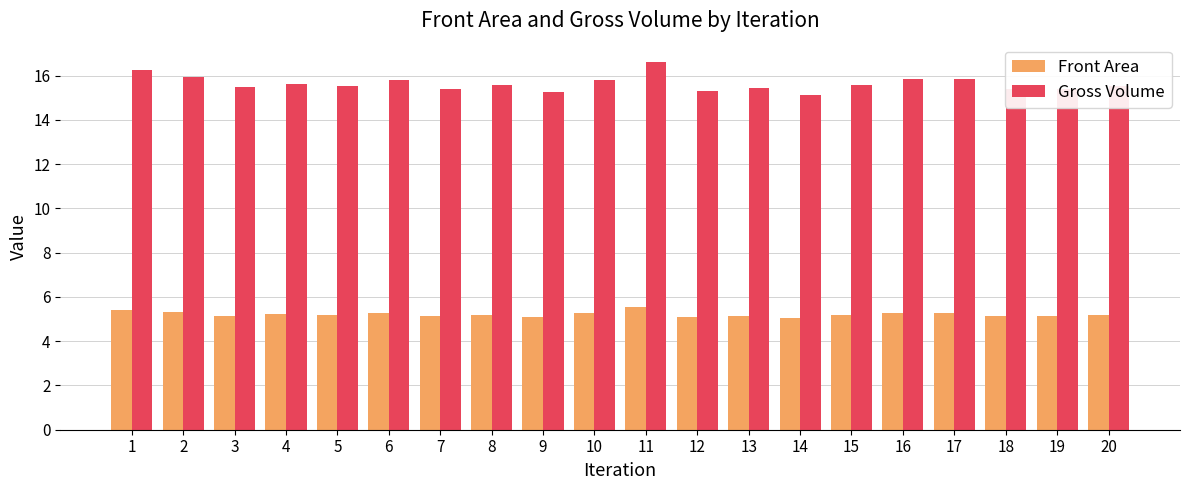

True or false: Gross Volume has a value of 15.9 at 2.

True